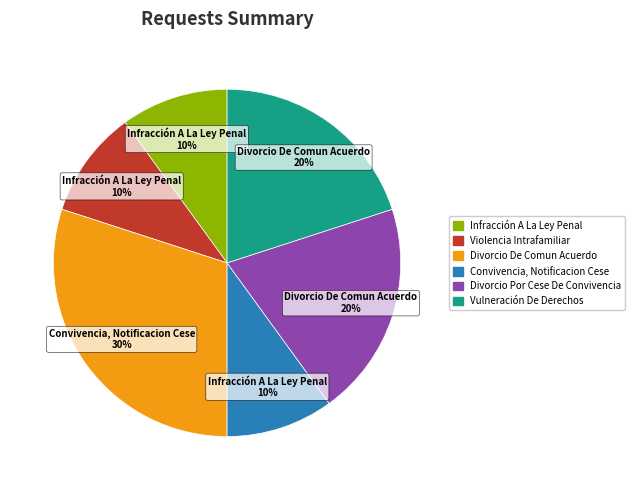

What percentage is the Divorcio De Comun Acuerdo slice, to the nearest percent?

30%